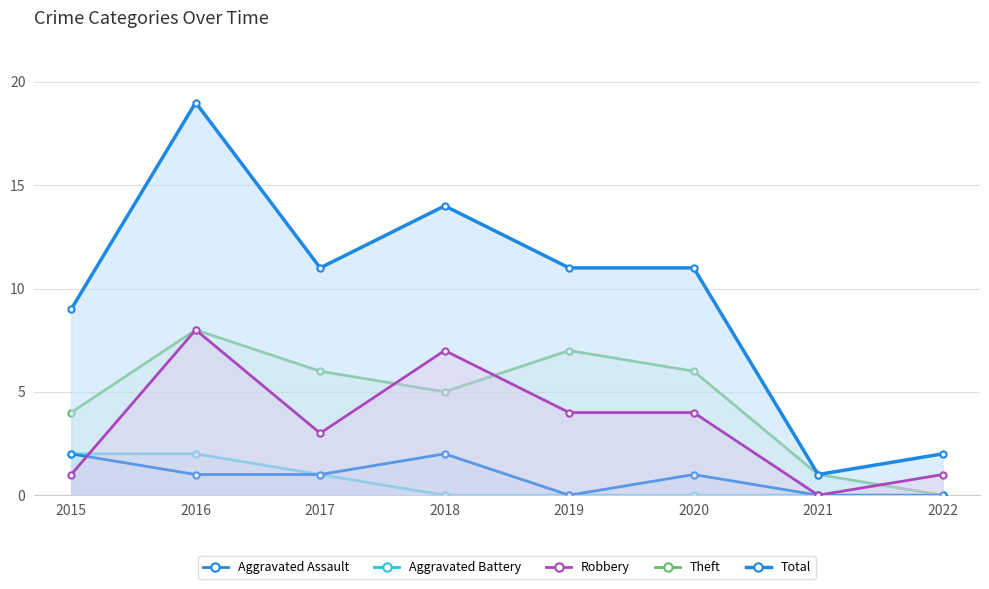

Rank the categories by Aggravated Battery value from lowest to highest.

2018, 2019, 2020, 2021, 2022, 2017, 2015, 2016